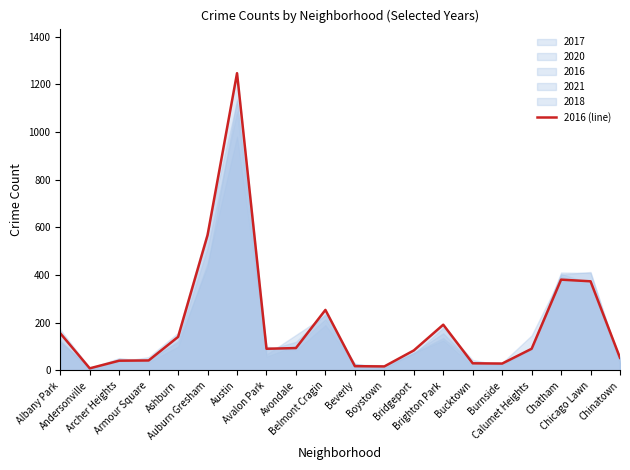

What position from the right is Beverly?

10